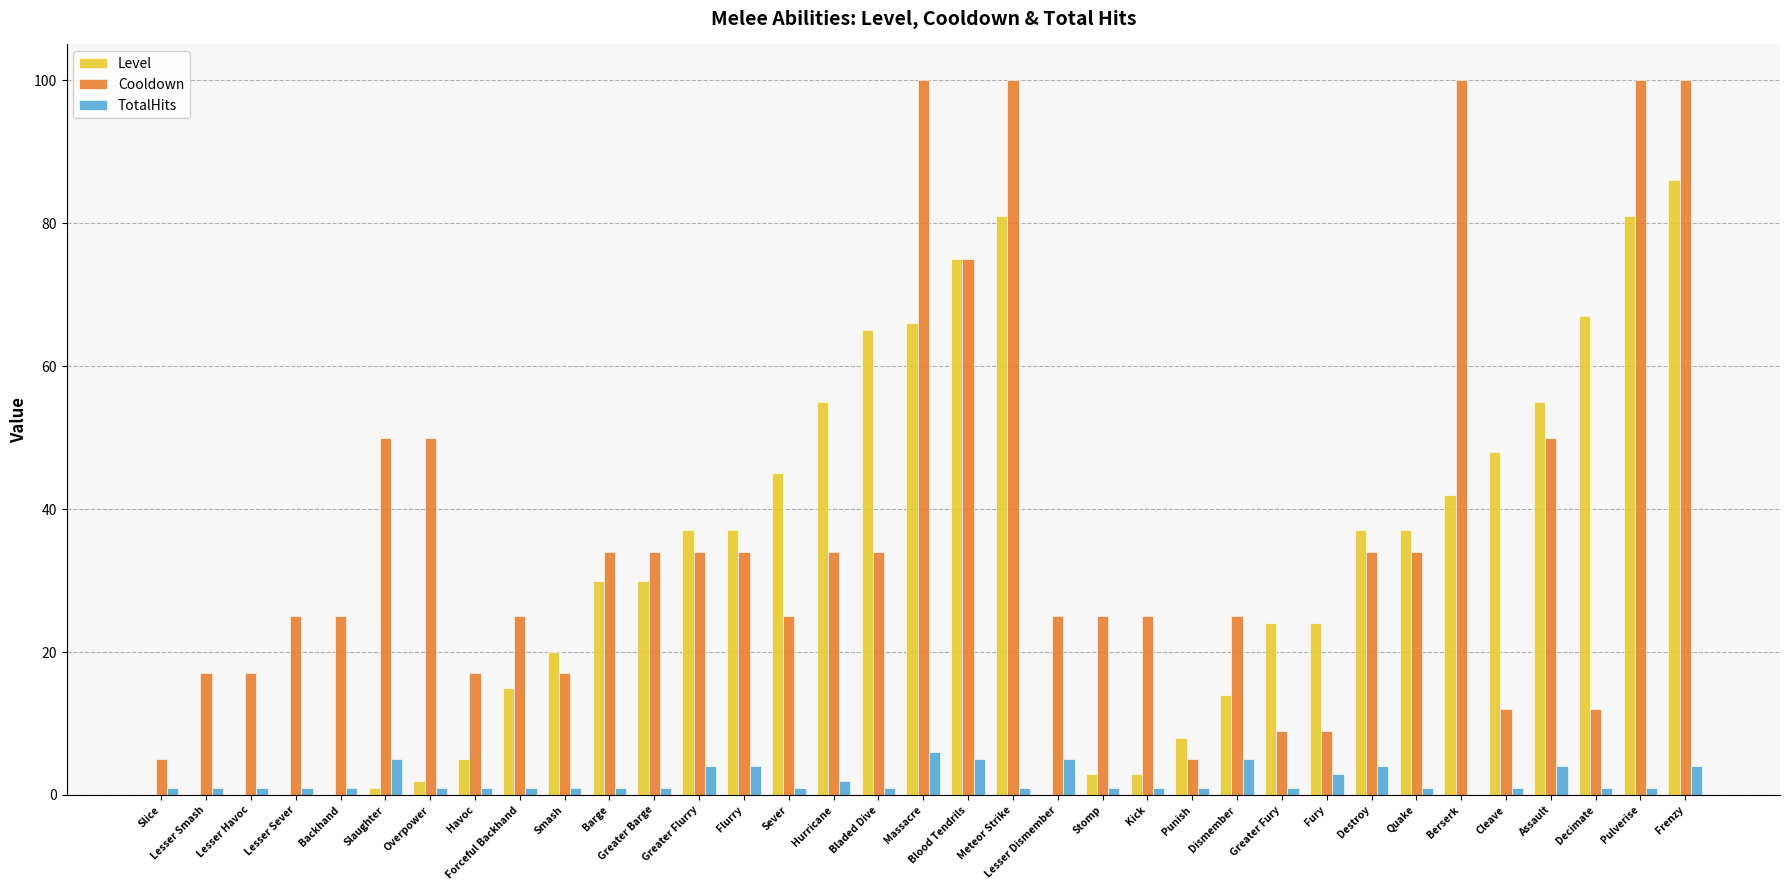

Between Massacre and Berserk, which series saw the biggest shift?

Level